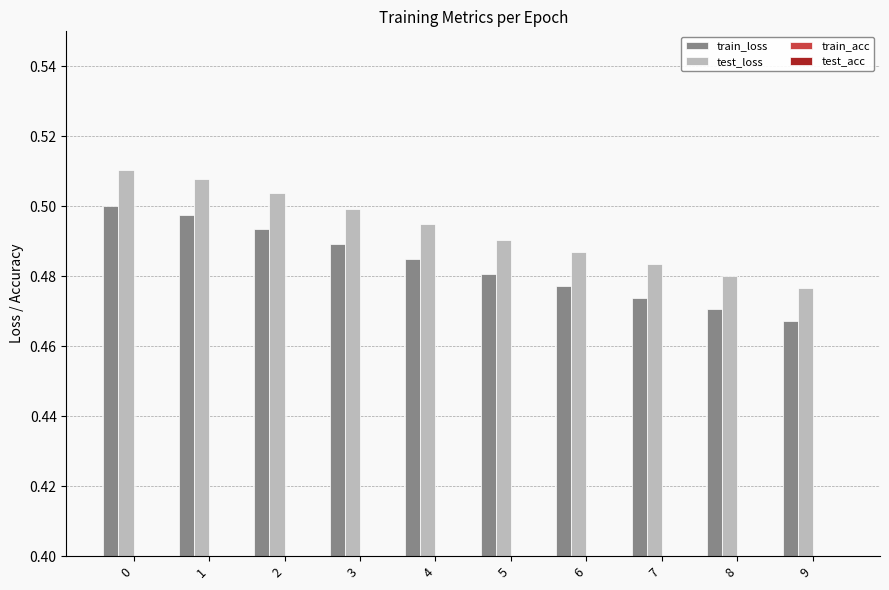

Count the number of categories in the chart.

10